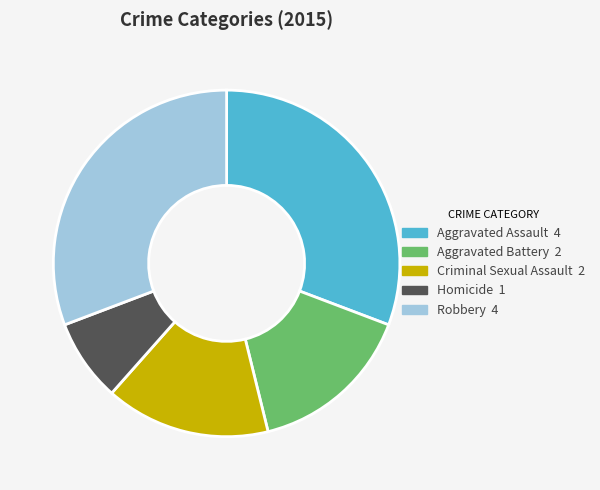

Between Criminal Sexual Assault and Robbery, which is larger?

Robbery